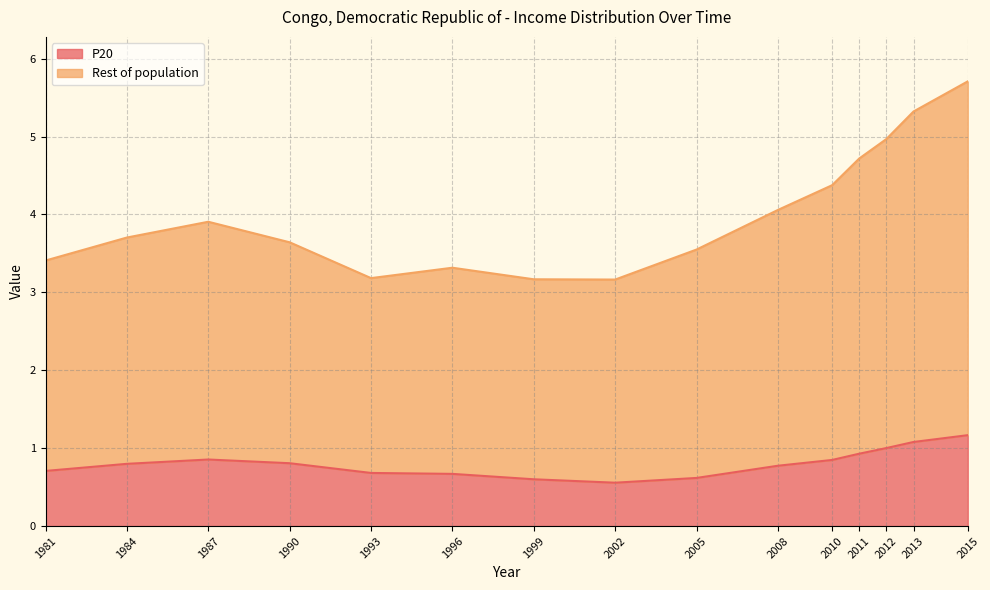

Is the value of Rest of population at 1990 greater than the value of P20 at 2008?

Yes